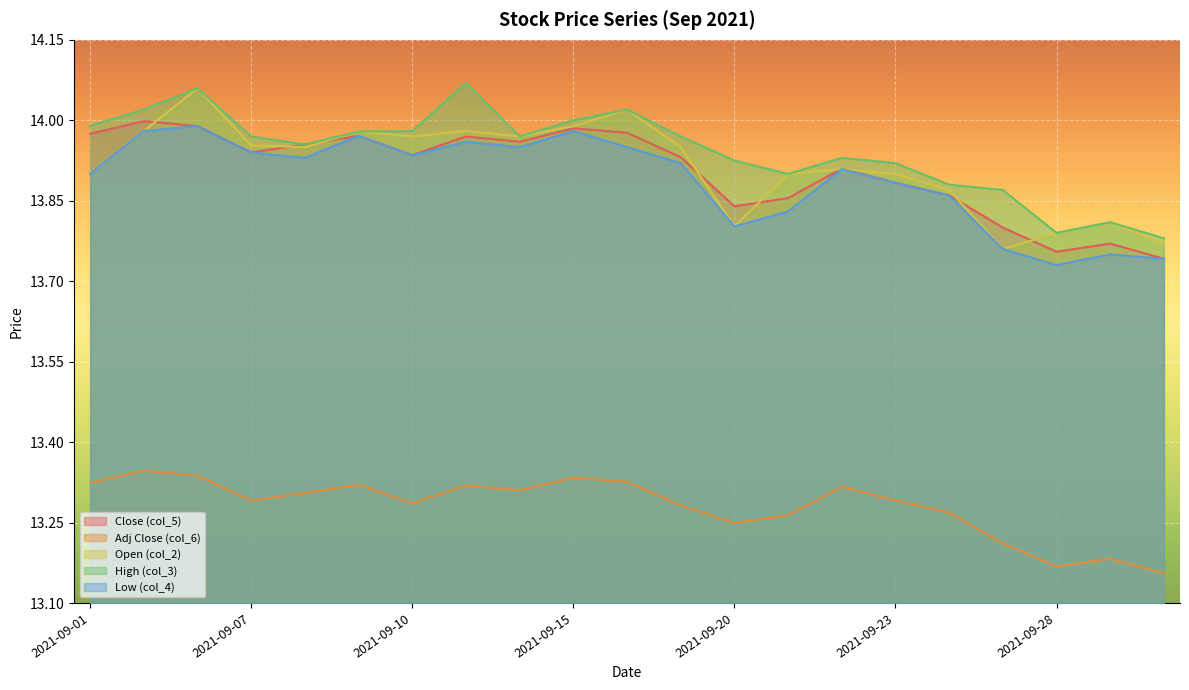

In High (col_3), how many points are lower than both neighbors (excluding endpoints)?

4